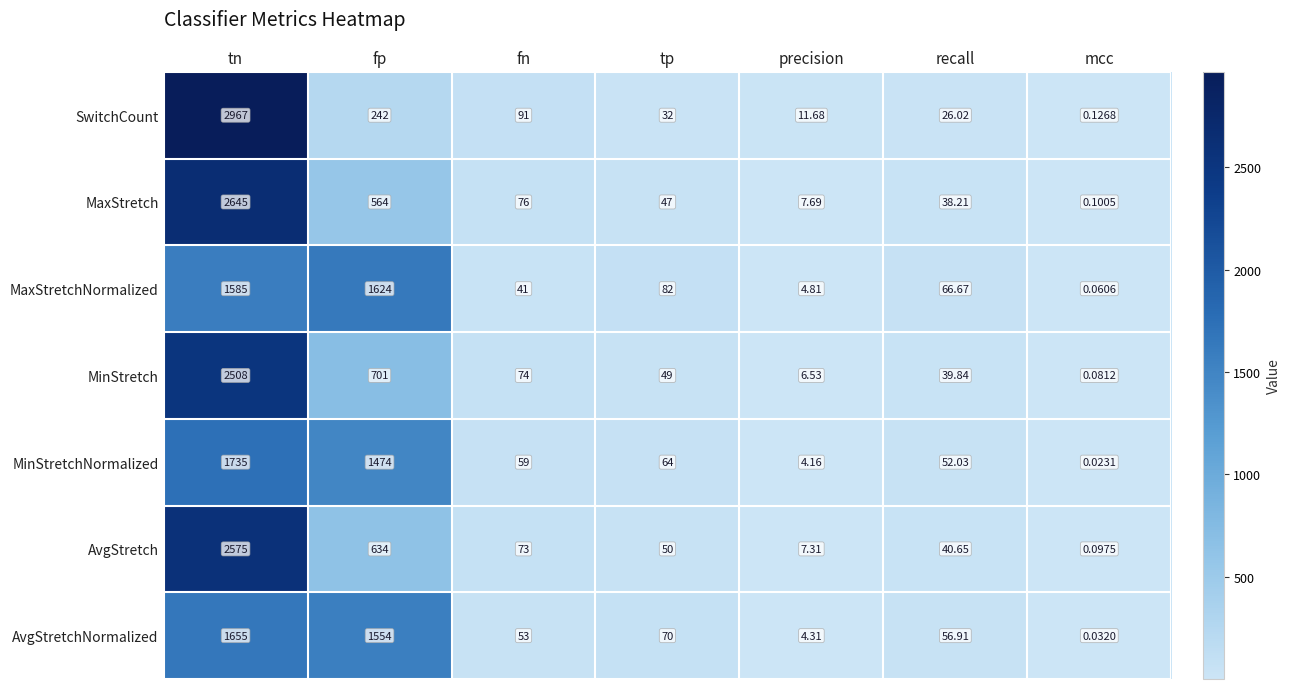

Which category has the highest value across all series?

tn